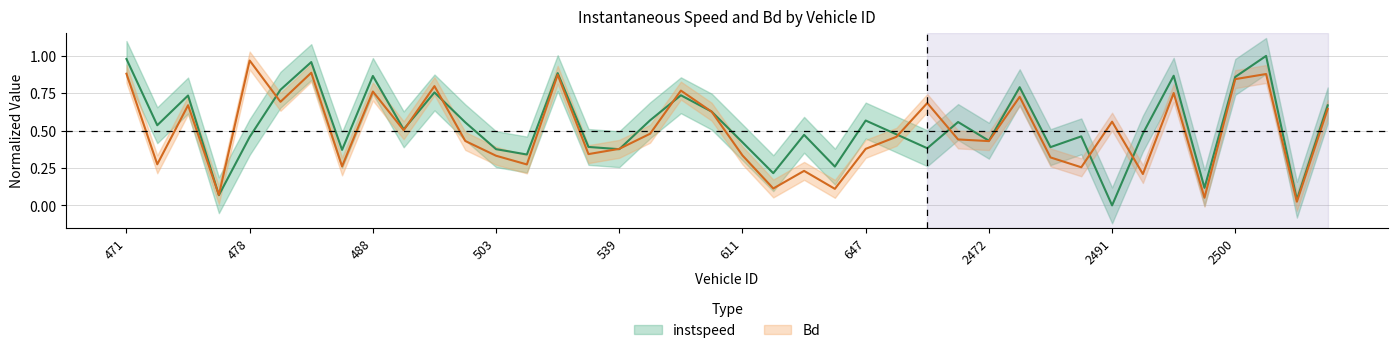

At which label does Bd reach its minimum?

2502.0